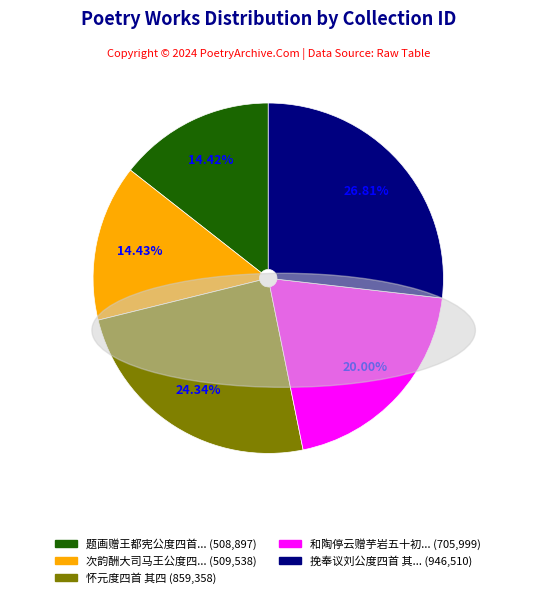

Count the number of slices in the pie.

5